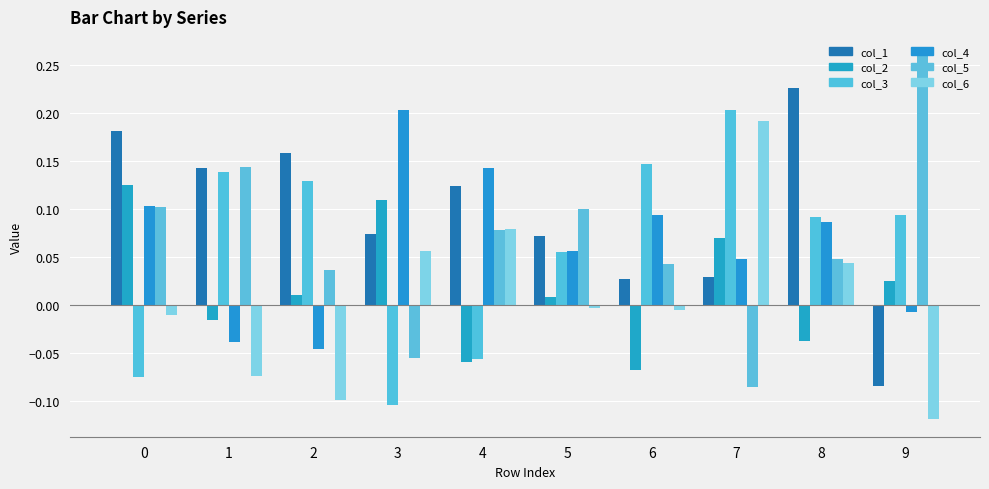

What is the maximum value for col_6?

0.2